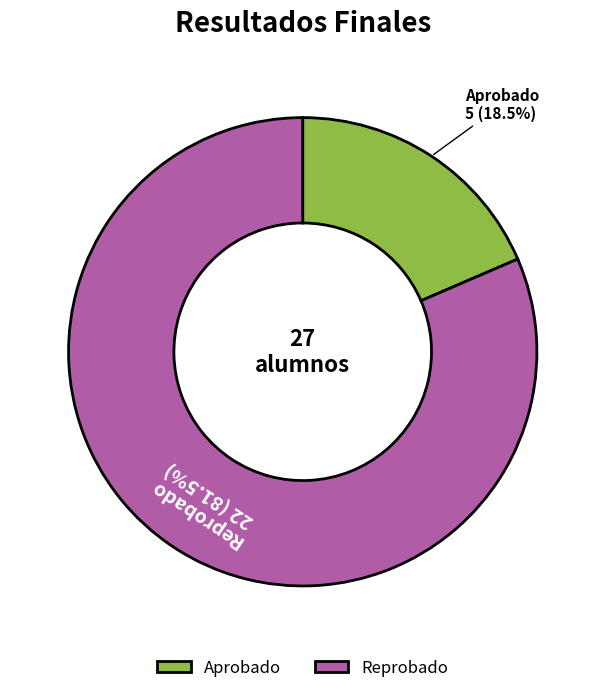

How many segments does this pie chart have?

2